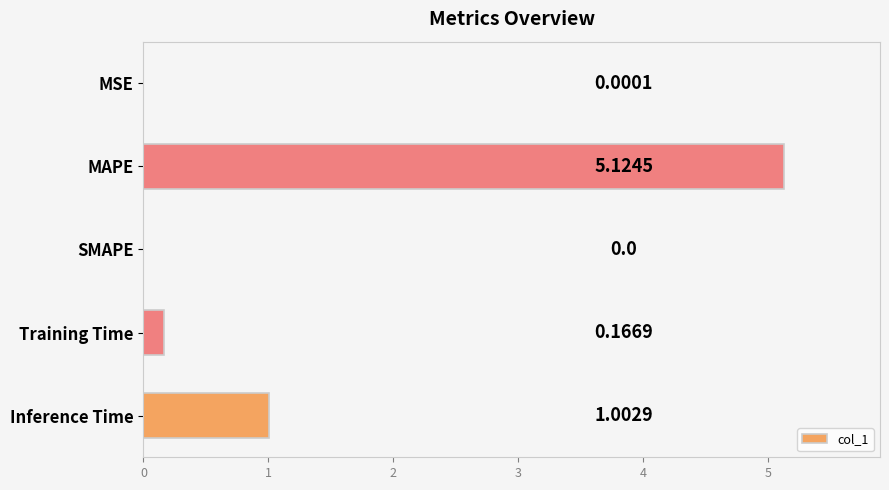

What is the sum of all values?

6.3